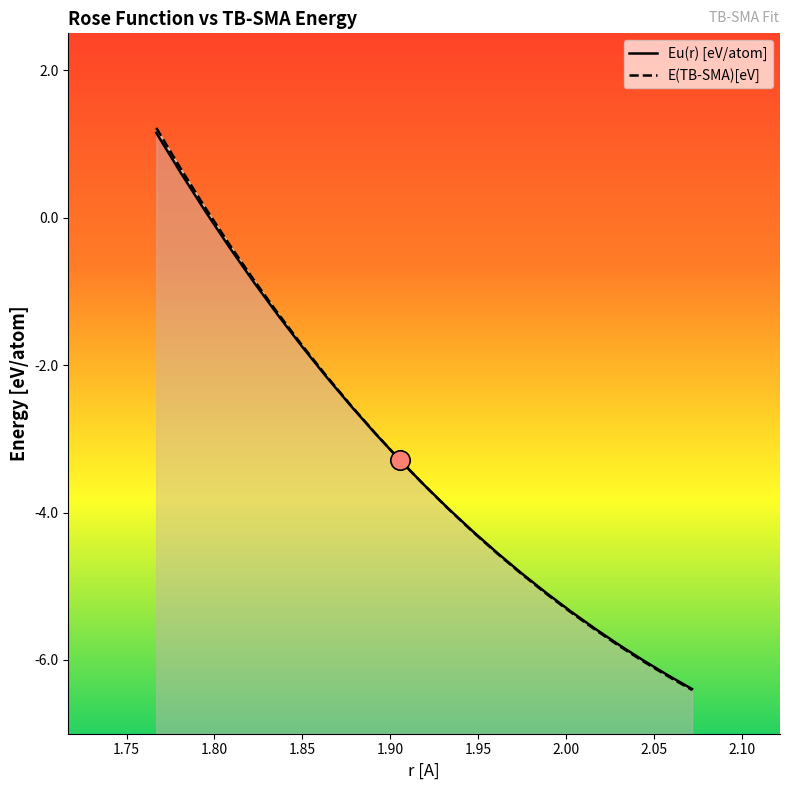

What position from the left is 1.9747291359075607?

16